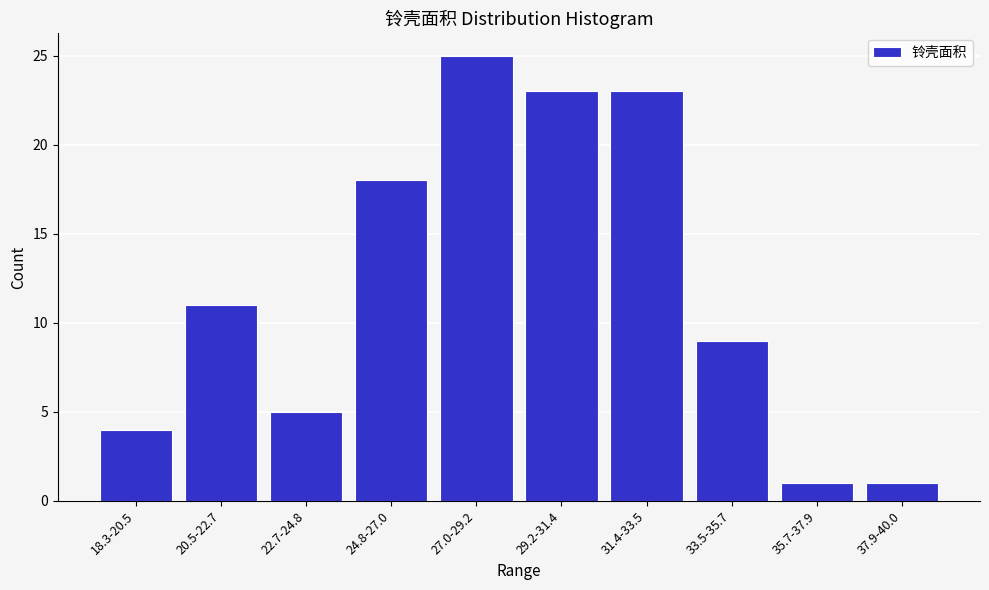

Reading left to right, what are all the values shown in this chart?

18.3-20.5=4	20.5-22.7=11	22.7-24.8=5	24.8-27.0=18	27.0-29.2=25	29.2-31.4=23	31.4-33.5=23	33.5-35.7=9	35.7-37.9=1	37.9-40.0=1